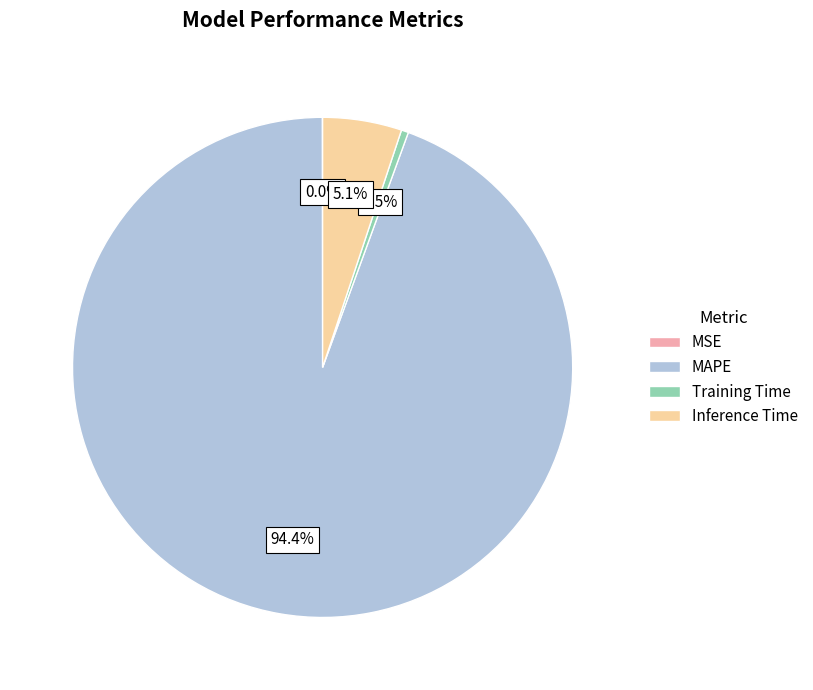

What is the majority slice?

MAPE